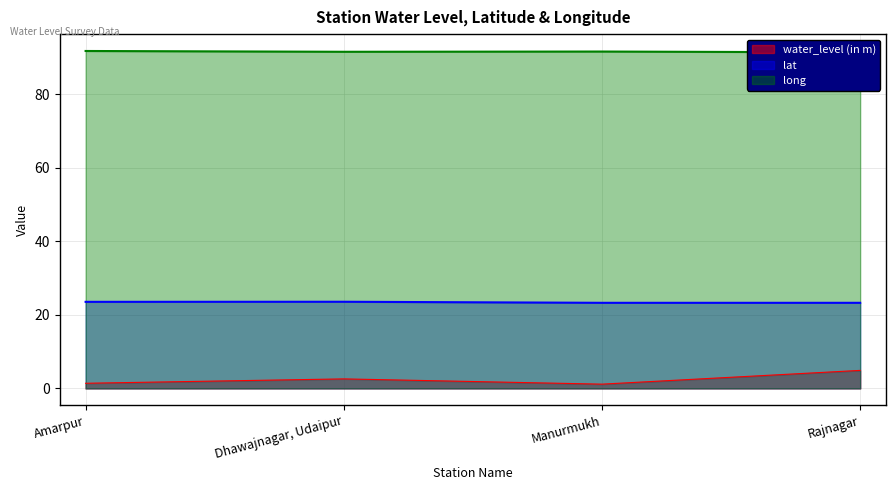

The value of long at Amarpur is 130.8. True or false?

False